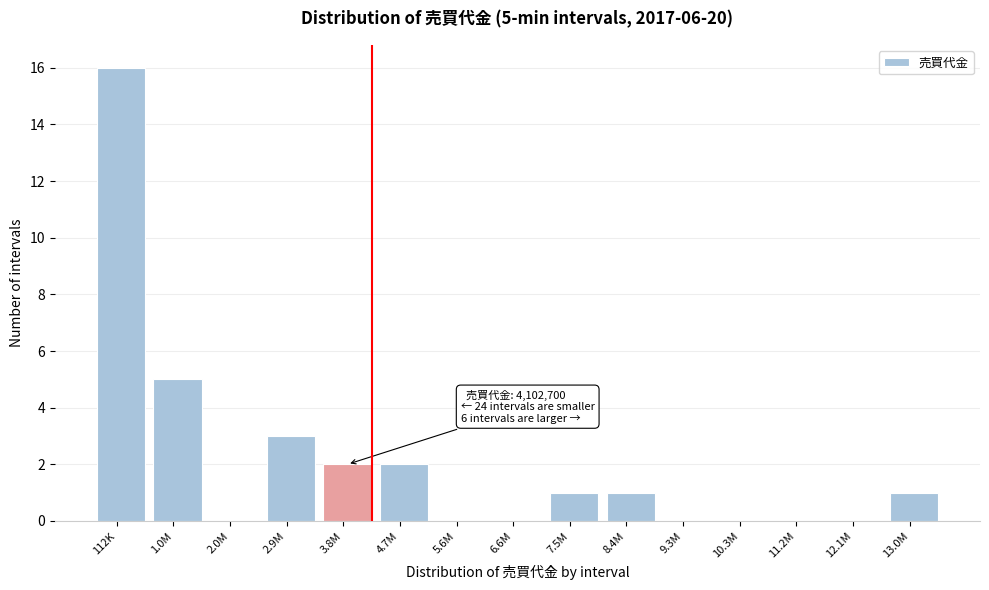

Reading left to right, list all the values displayed in this chart.

112K=16	1.0M=5	2.0M=0	2.9M=3	3.8M=2	4.7M=2	5.6M=0	6.6M=0	7.5M=1	8.4M=1	9.3M=0	10.3M=0	11.2M=0	12.1M=0	13.0M=1